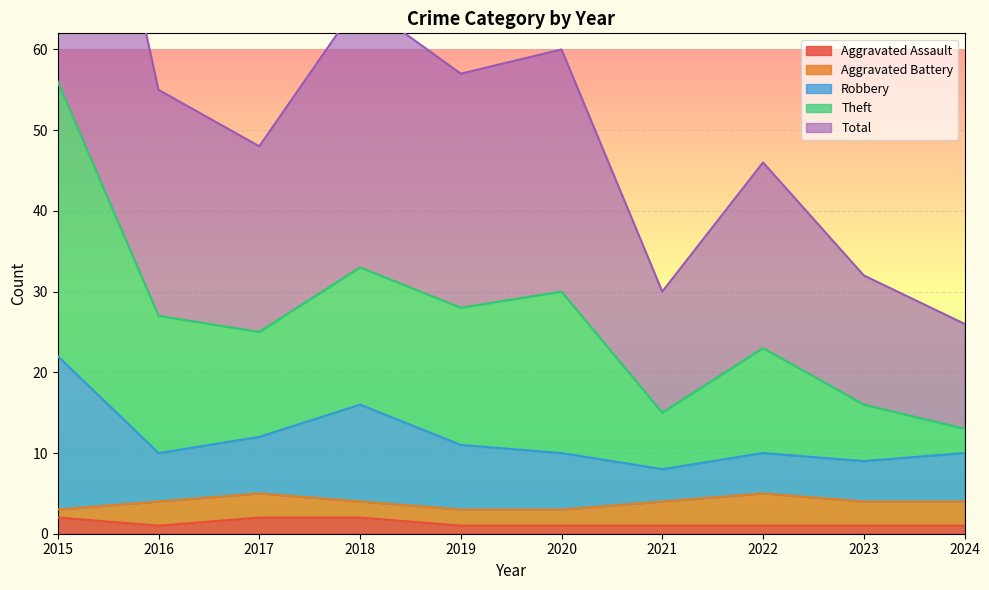

At which category is the sum across all series the highest?

2015